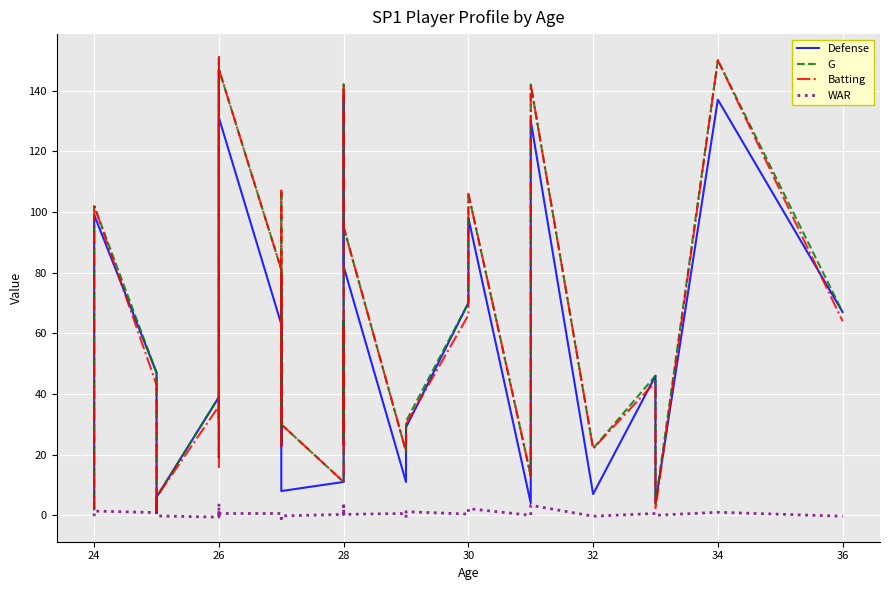

How many data points in WAR are above 0?

26